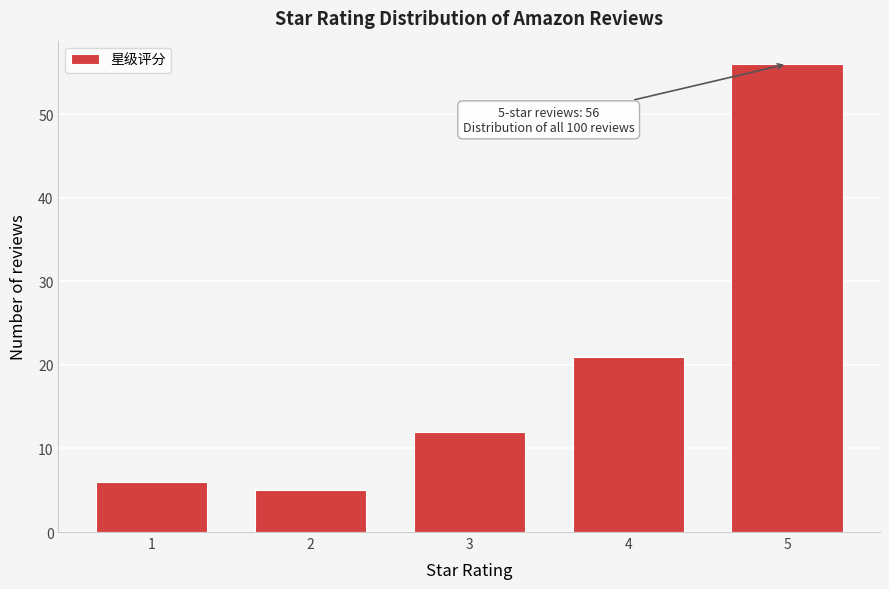

Reading right to left, extract all data points from this chart.

5=56	4=21	3=12	2=5	1=6